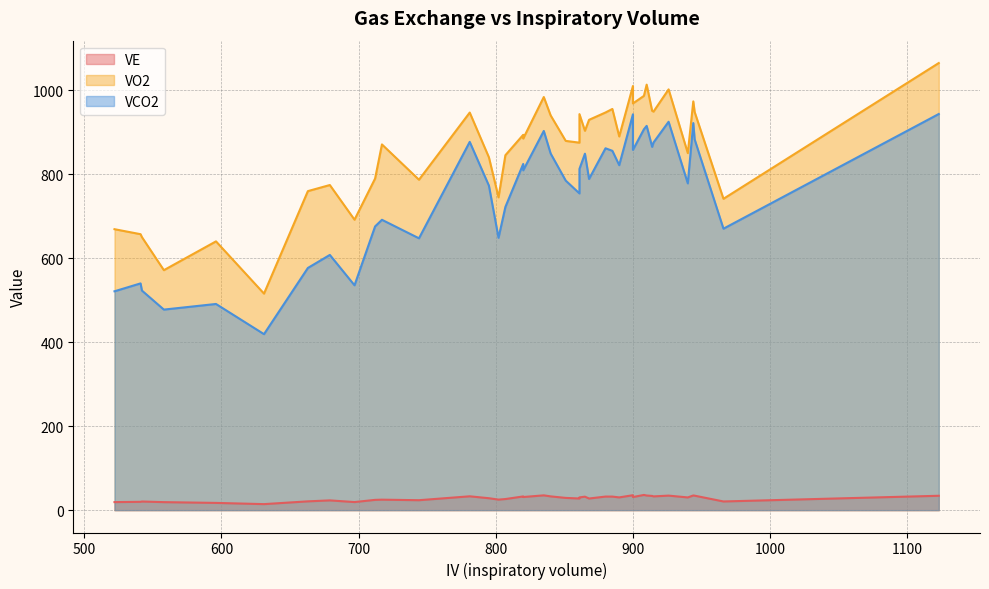

How many interior local peaks does the VCO2 series have?

14